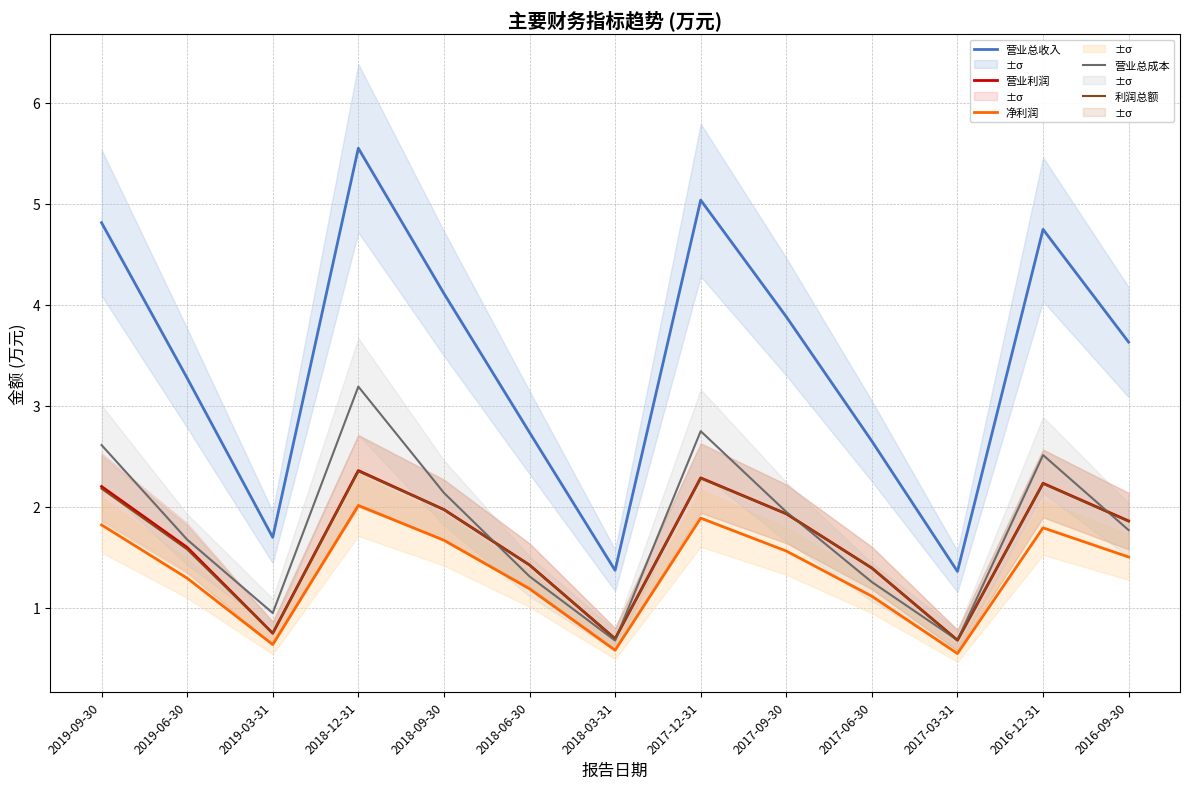

What are all the series names shown in the legend?

营业总收入, 营业利润, 净利润, 营业总成本, 利润总额